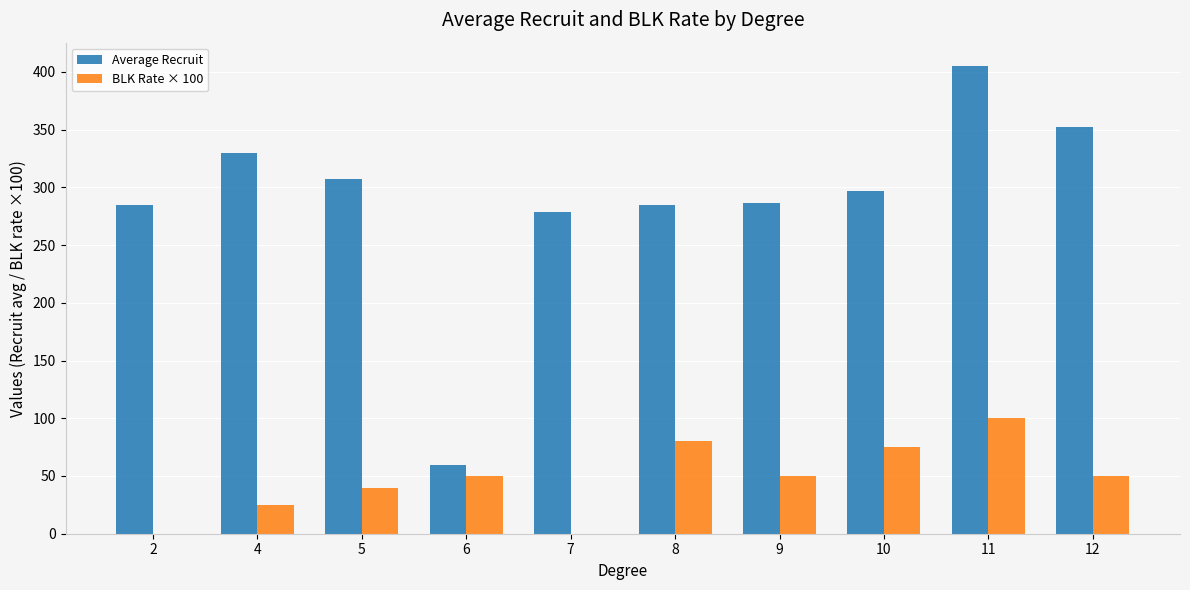

What is the approximate value of Average Recruit at 8?

285.0